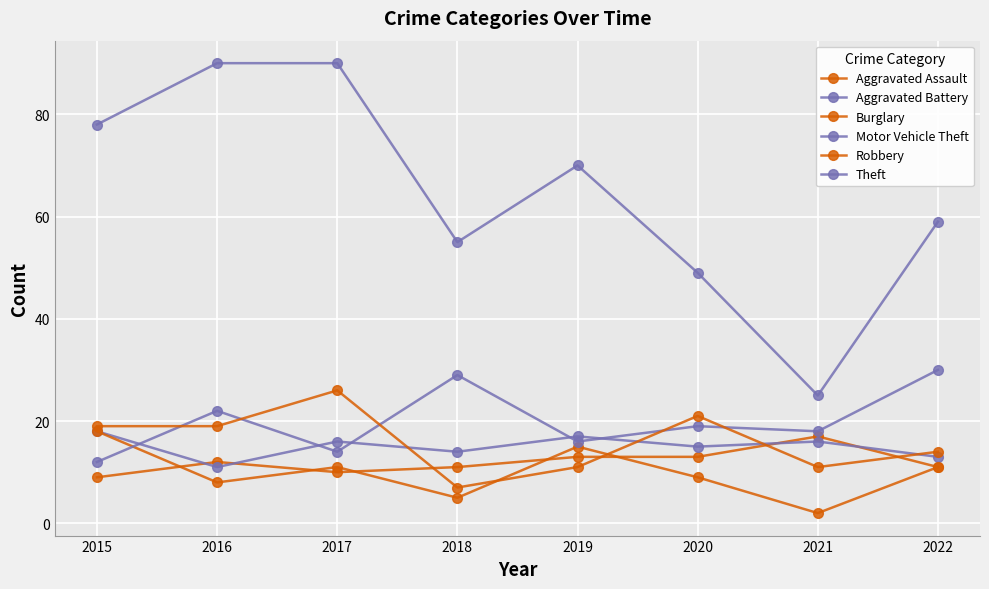

How many lines are shown in the chart?

6